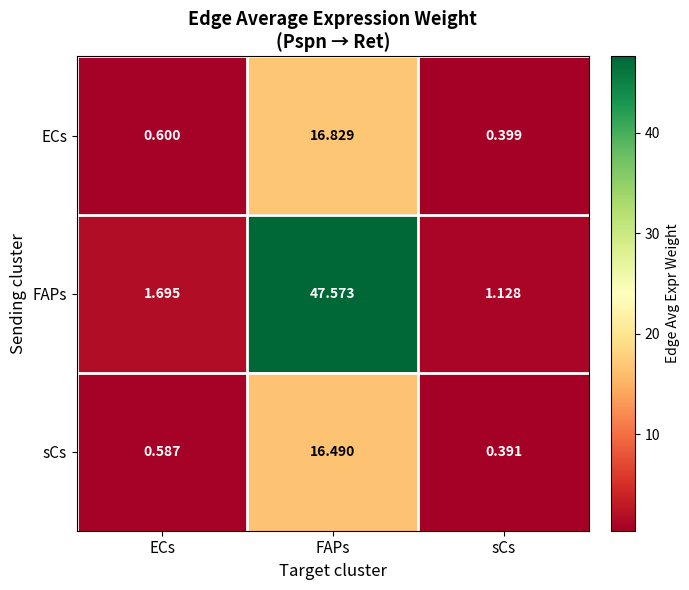

Between FAPs and sCs, which series saw the biggest shift?

FAPs